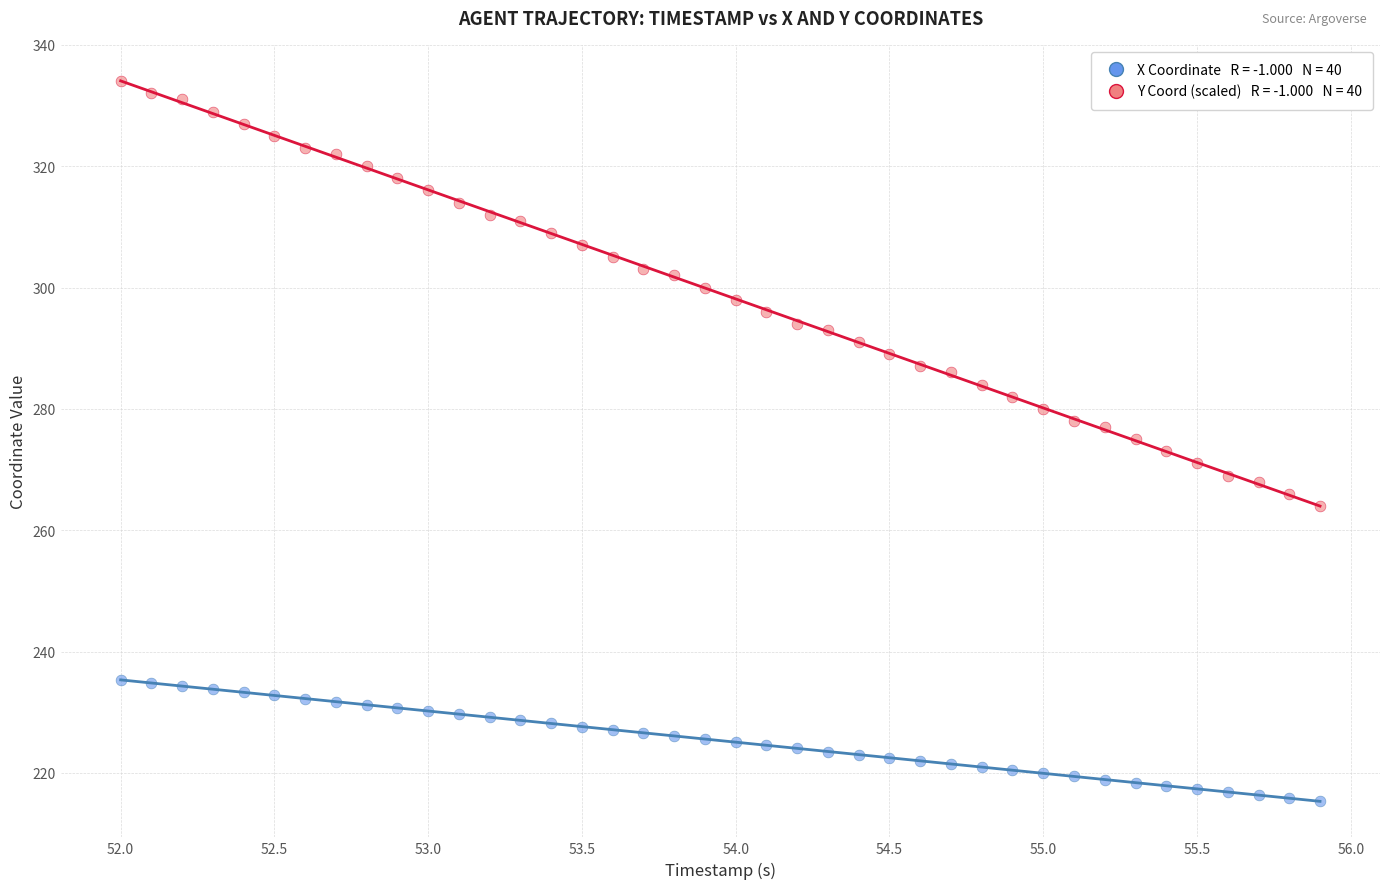

Across all data points, what is the range of Y values (max minus min)?

118.7